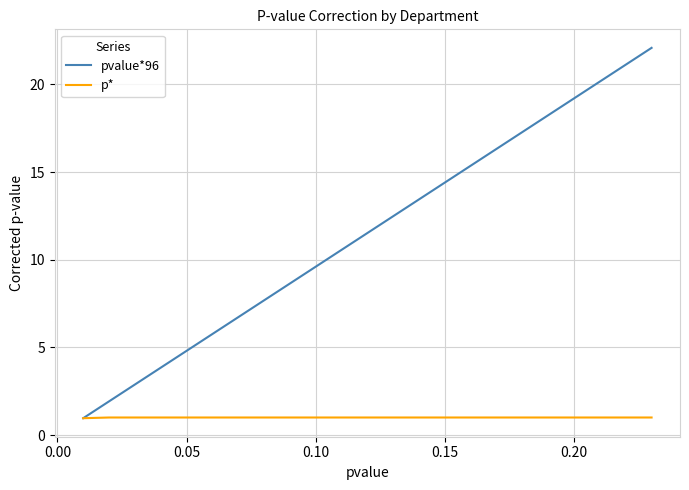

True or false: pvalue*96 and p* intersect in this chart.

False